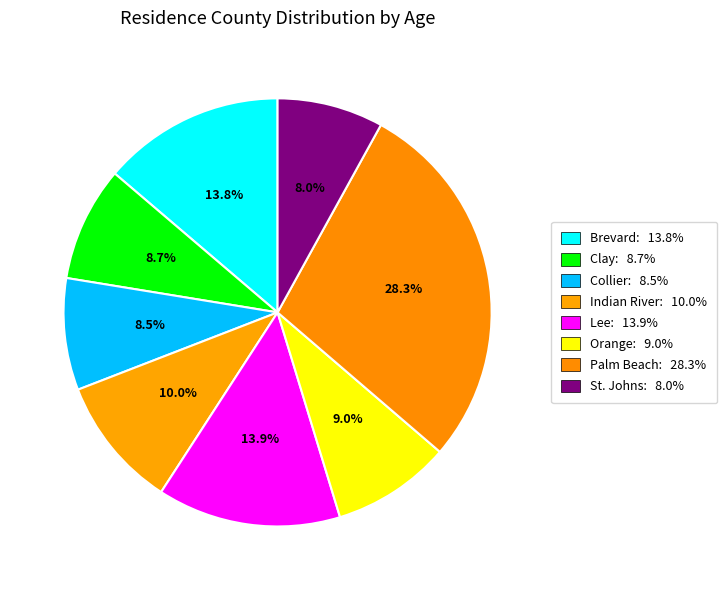

To the nearest percent, what is the average slice percentage?

12%